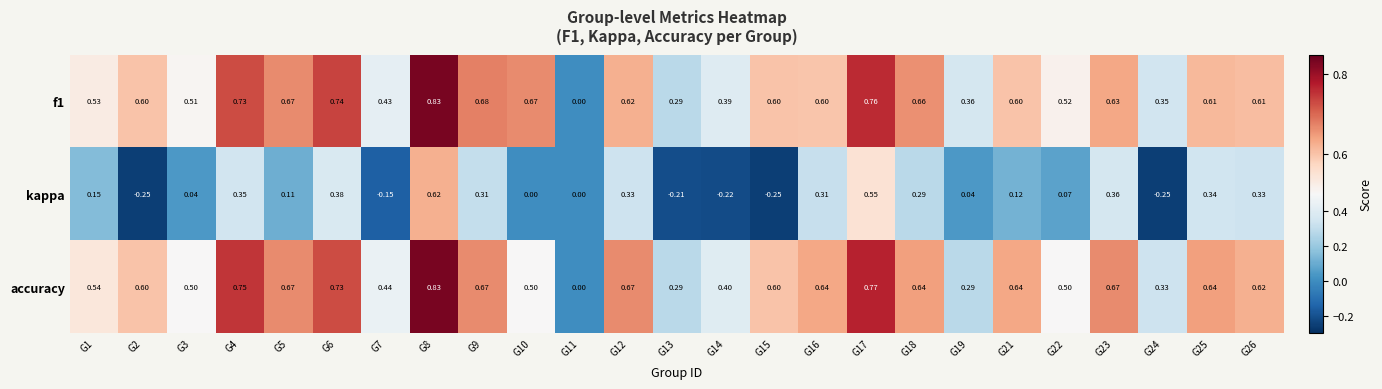

Is the value of kappa at G4 greater than the value of accuracy at G15?

No